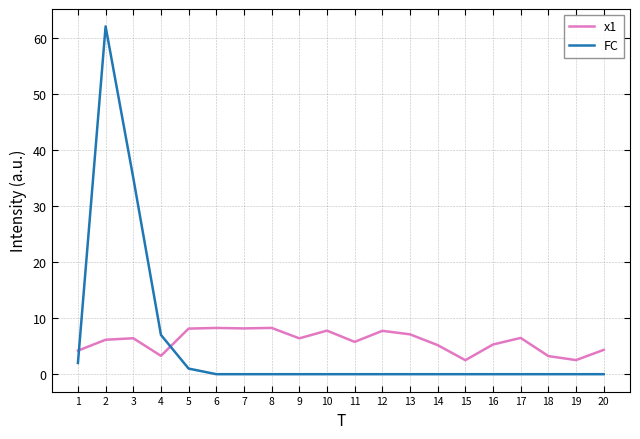

What is the difference between the highest and lowest values at 7?

8.2